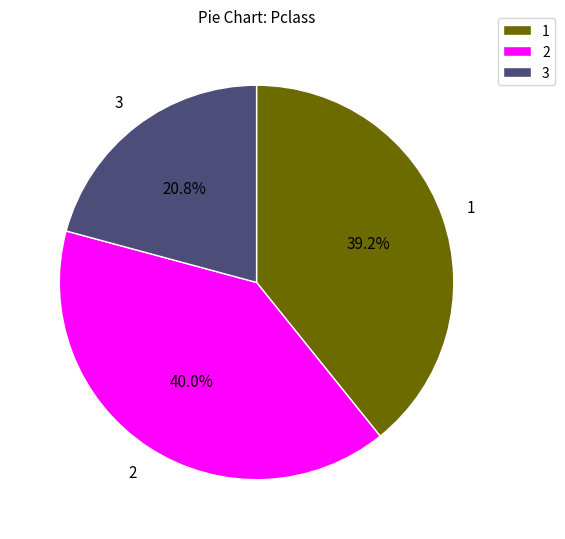

What is the smallest slice in the pie chart?

3